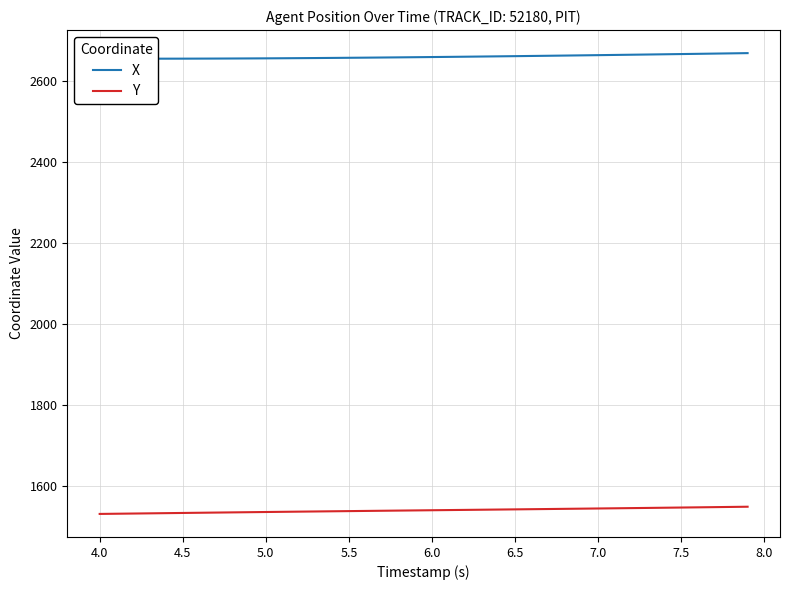

What is the minimum value for Y?

1529.7